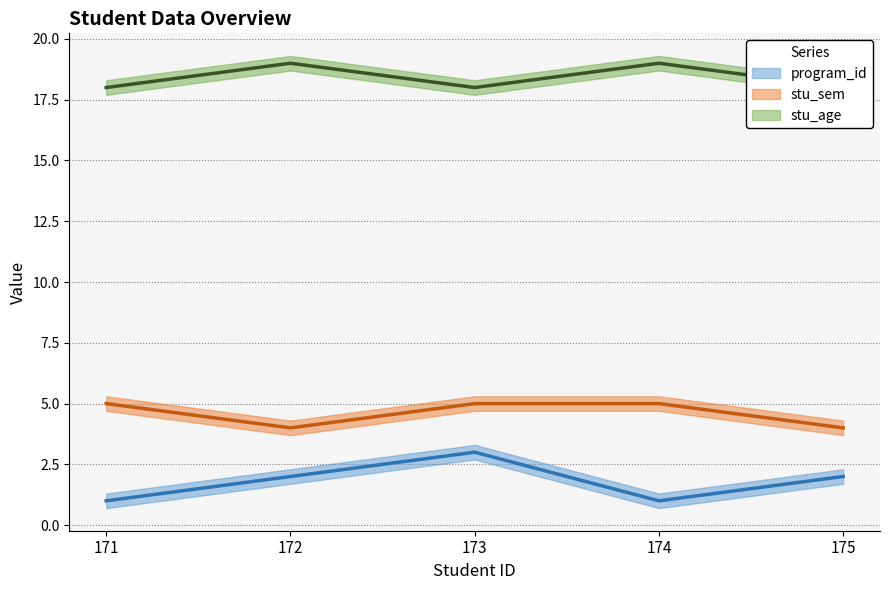

What is the highest value of the stu_age (line) series?

19